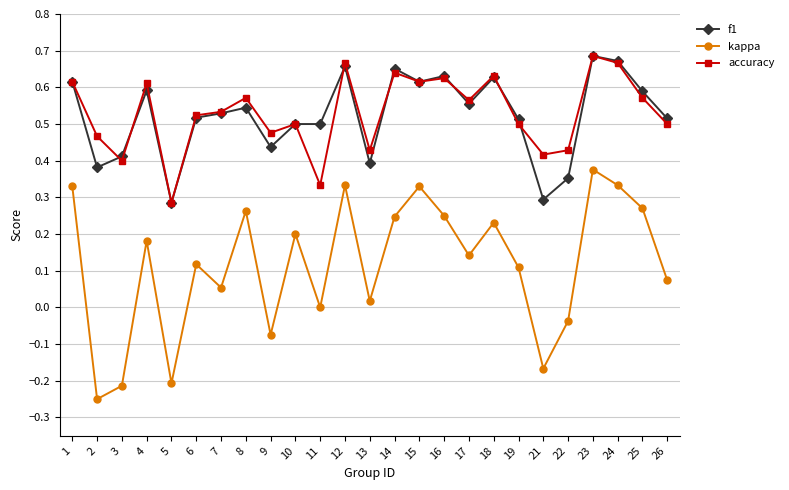

Is it true that kappa equals -0.3 at 21?

False